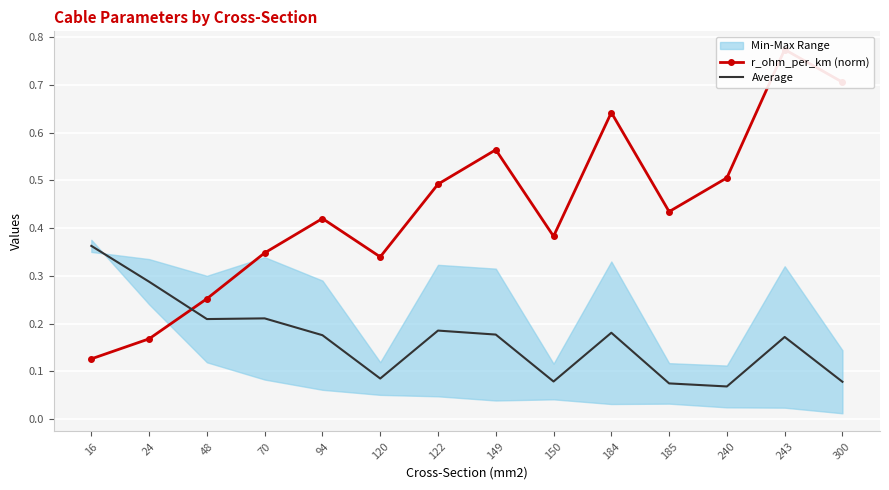

What is the spread (max minus min) of values at 150?

0.3